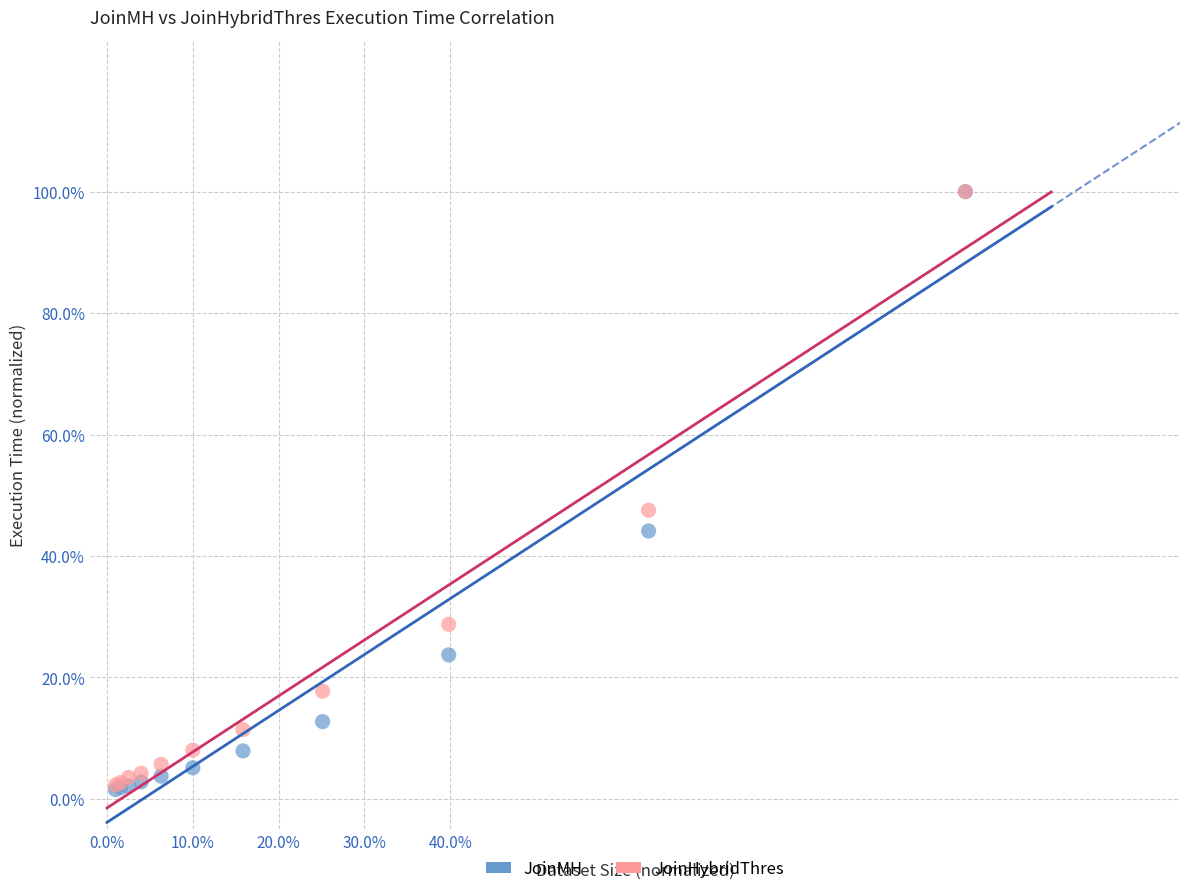

What are all the series names shown in the legend?

JoinMH, JoinHybridThres